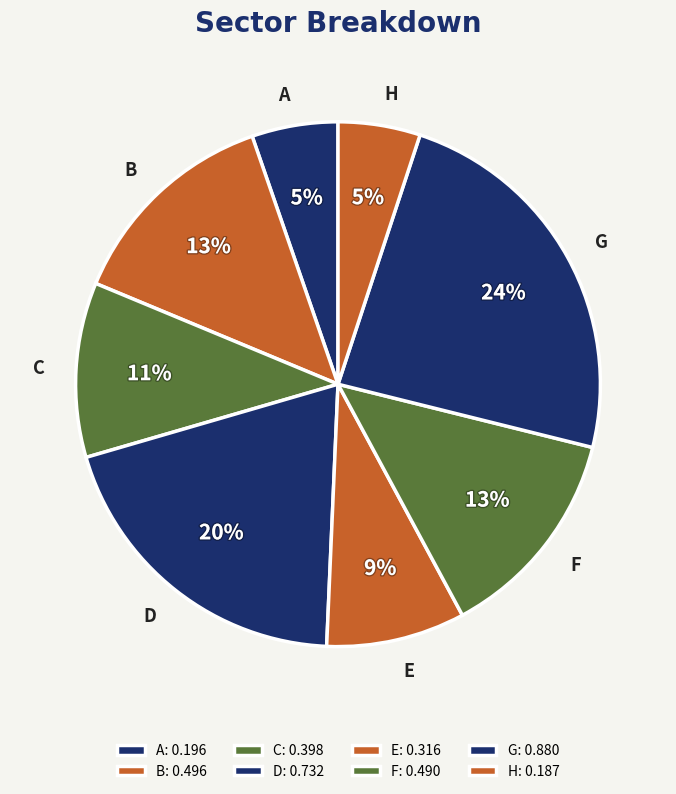

Is there any slice that represents more than half of the pie?

No